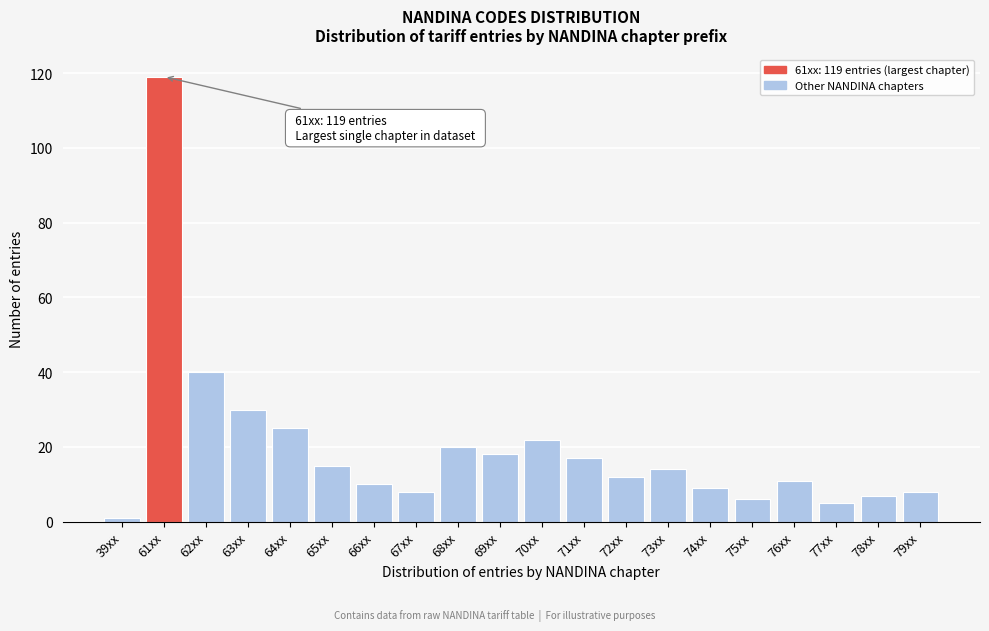

Reading left to right, what are all the values shown in this chart?

39xx=1	61xx=119	62xx=40	63xx=30	64xx=25	65xx=15	66xx=10	67xx=8	68xx=20	69xx=18	70xx=22	71xx=17	72xx=12	73xx=14	74xx=9	75xx=6	76xx=11	77xx=5	78xx=7	79xx=8